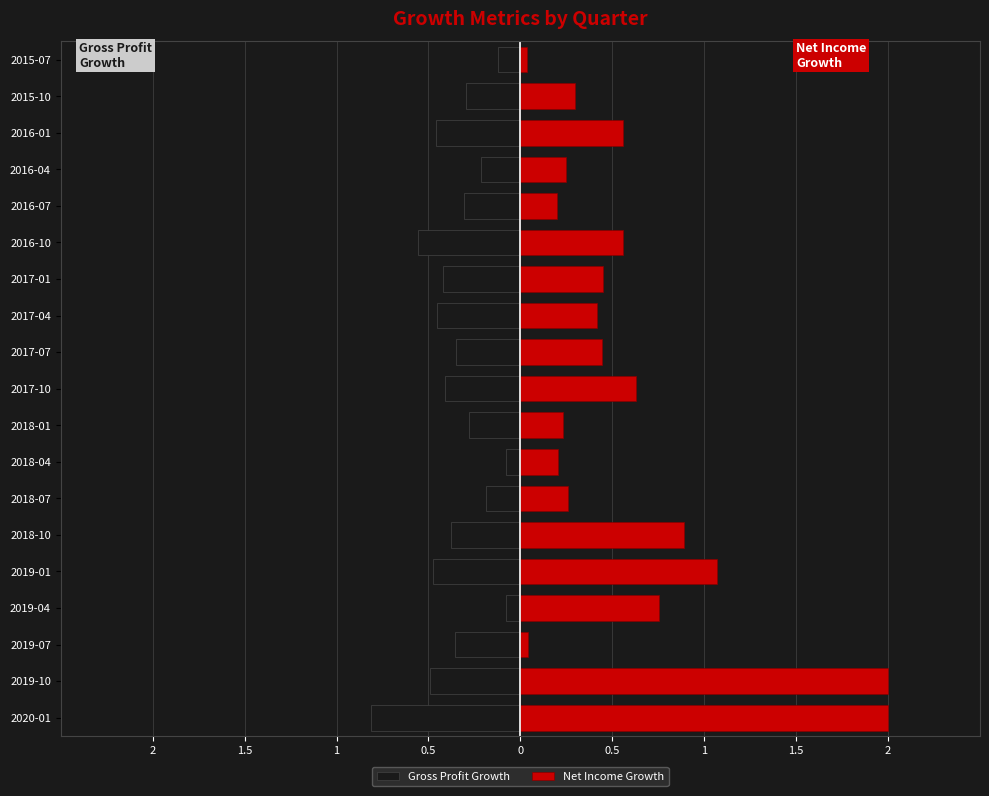

Which series has the widest spread of values?

Net Income Growth